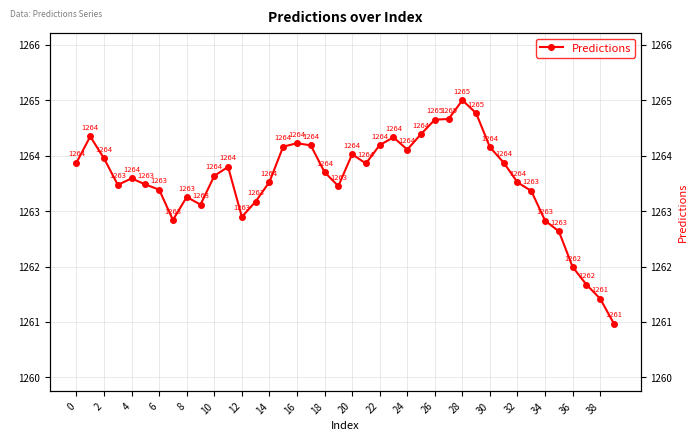

How many categories are shown in the chart?

40